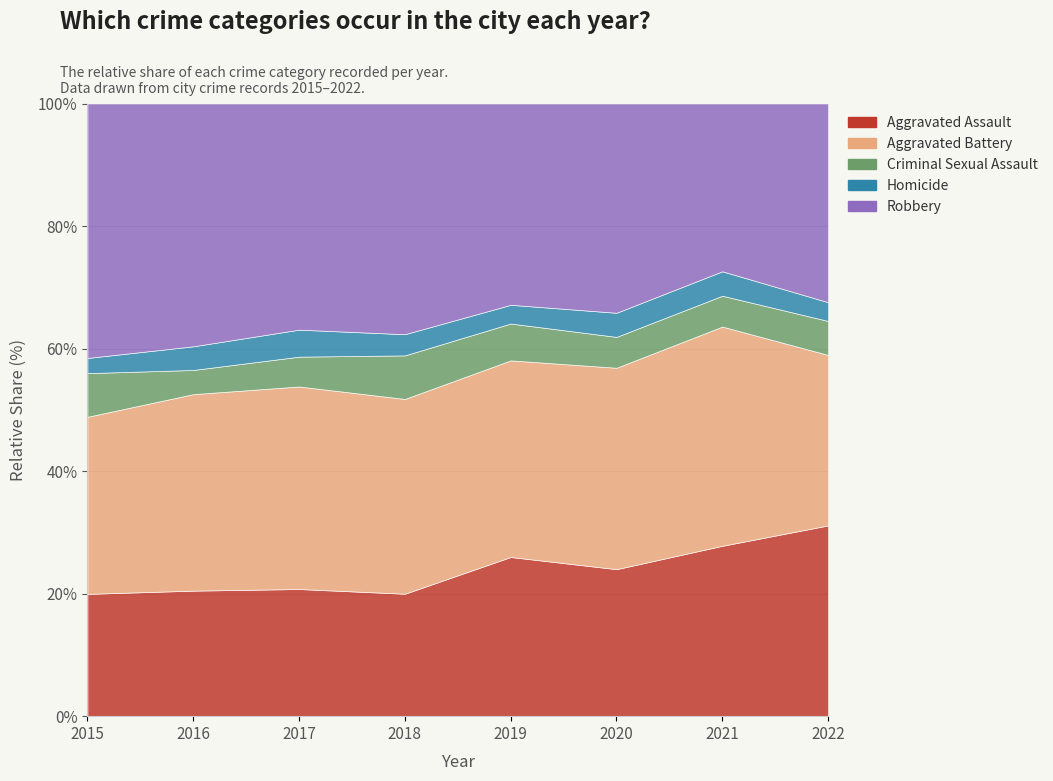

True or false: Homicide has a value of 8 at 2022.

False